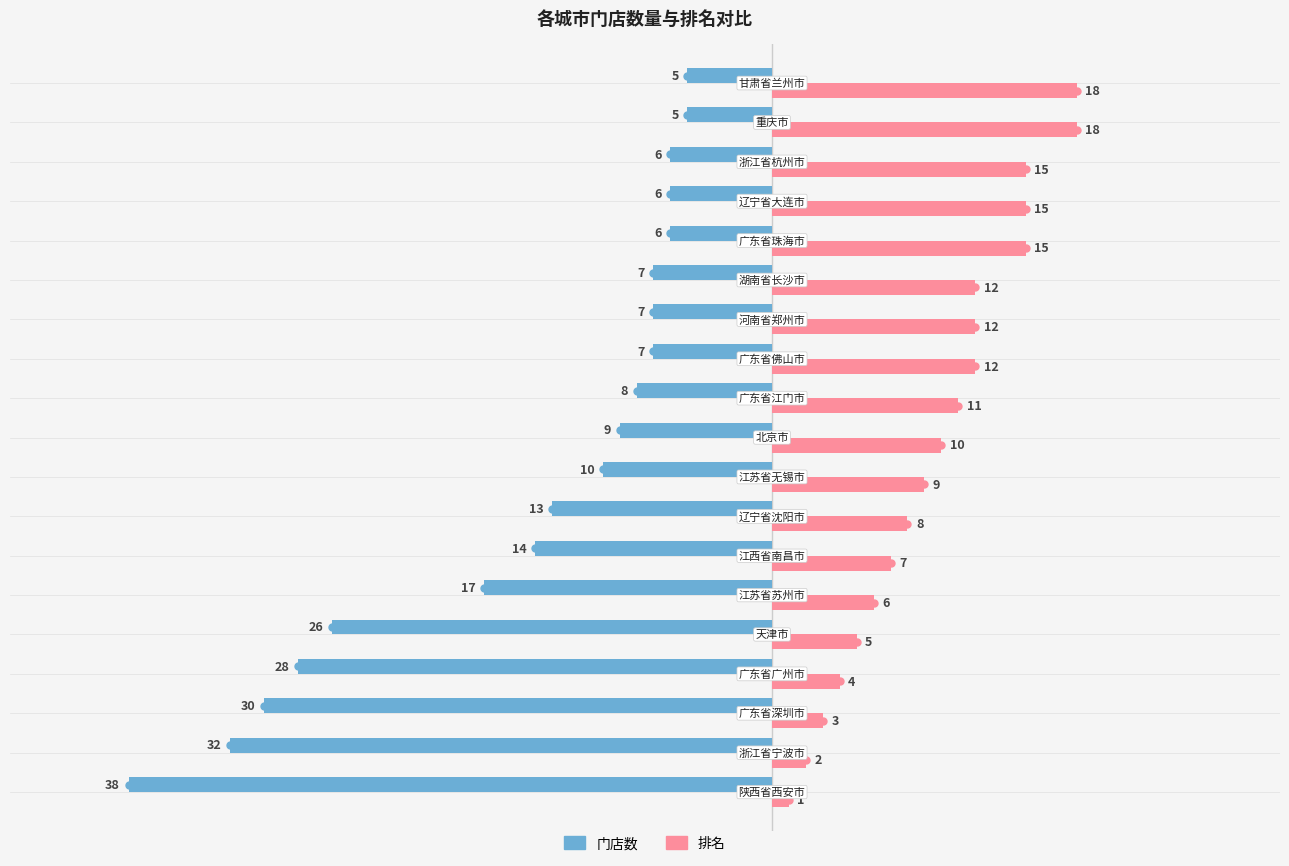

List the series in order of their overall mean, lowest first.

门店数, 排名